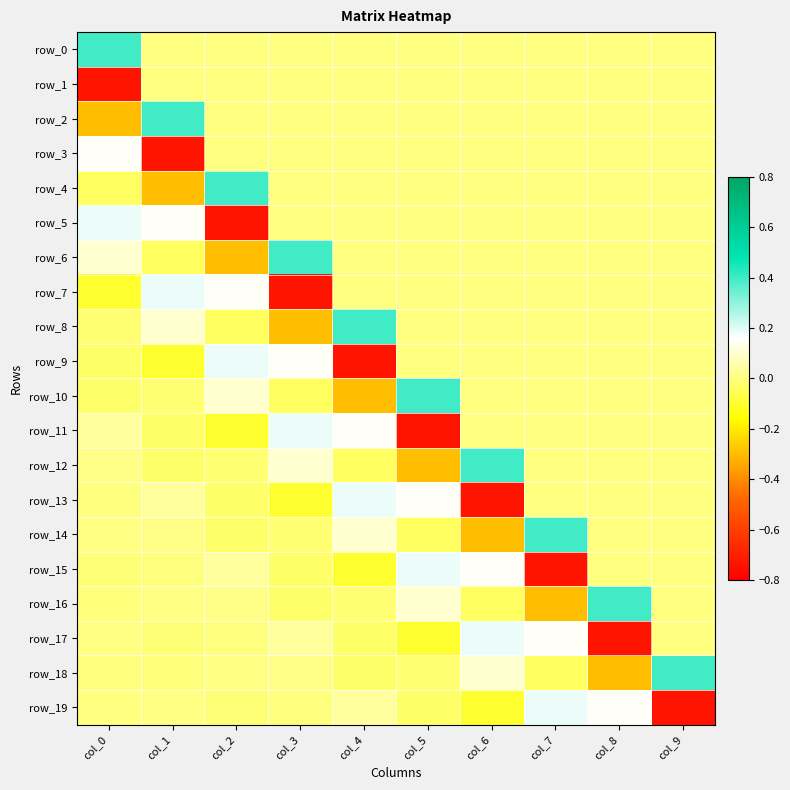

Is the value of row_5 at col_7 greater than the value of row_18 at col_4?

Yes